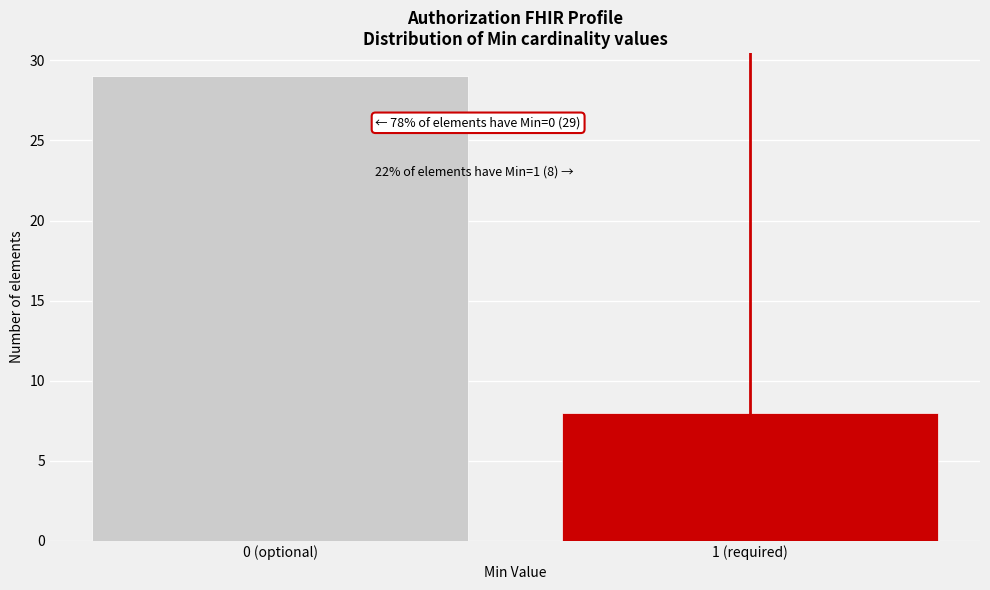

Reading left to right, extract all data points from this chart.

0 (optional)=29	1 (required)=8